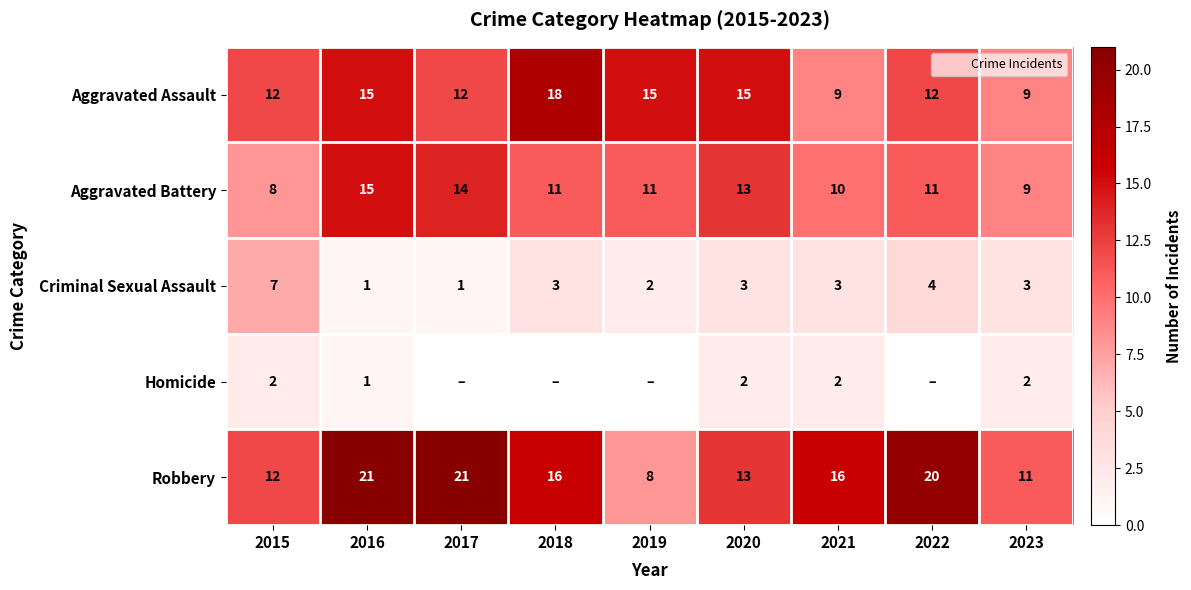

At how many categories does at least one series exceed 4?

9